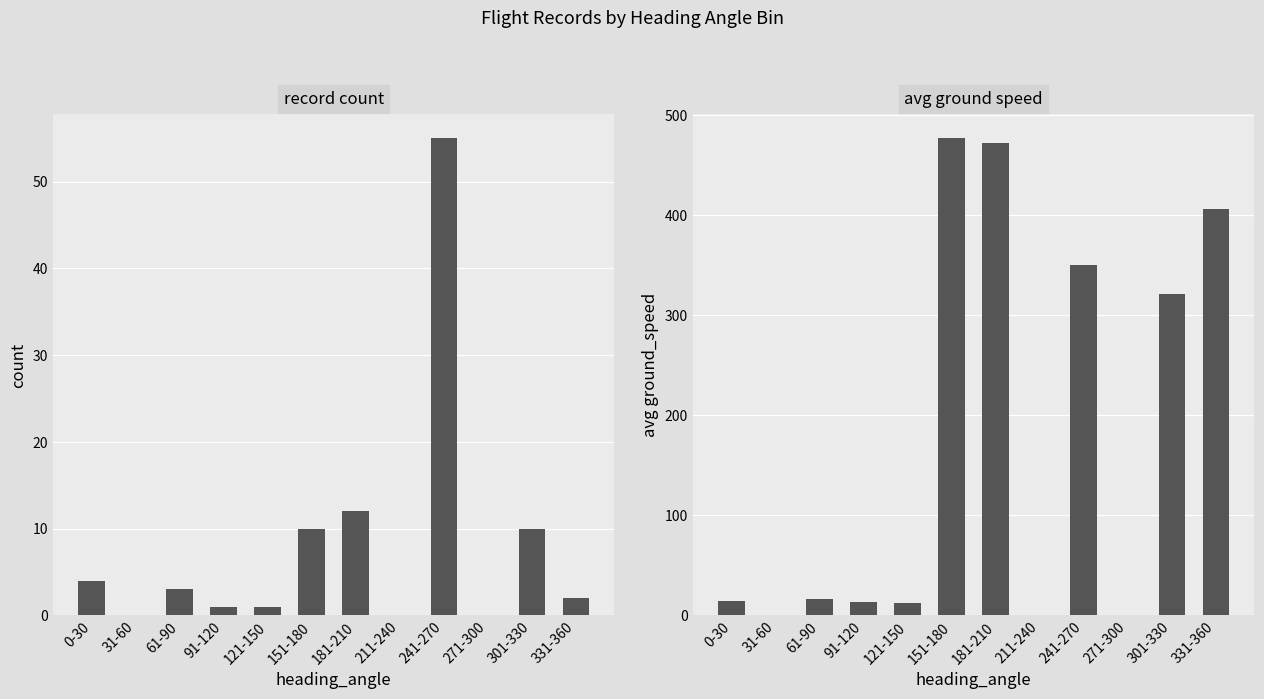

At which label does count reach its peak?

241-270